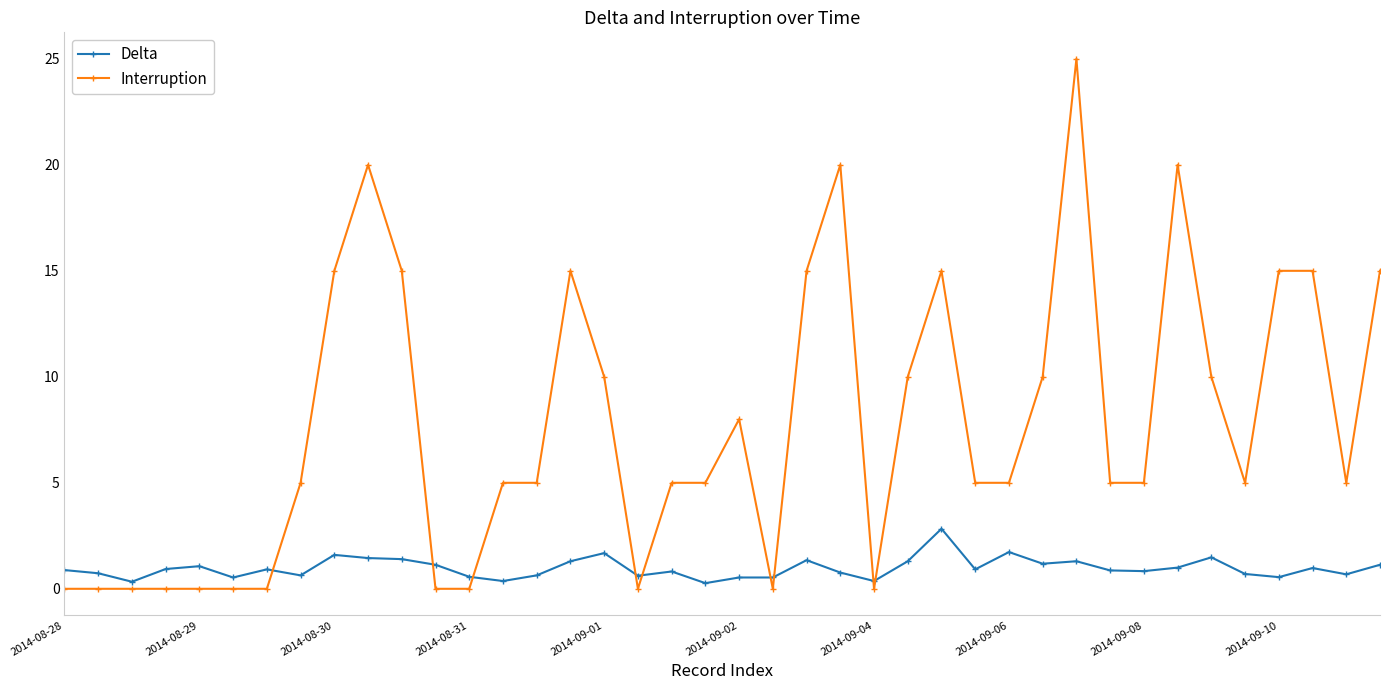

How many categories are shown in the chart?

40